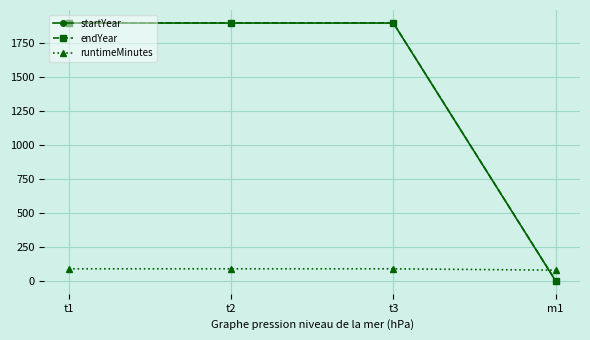

What is the difference between the startYear values at m1 and t1?

1899